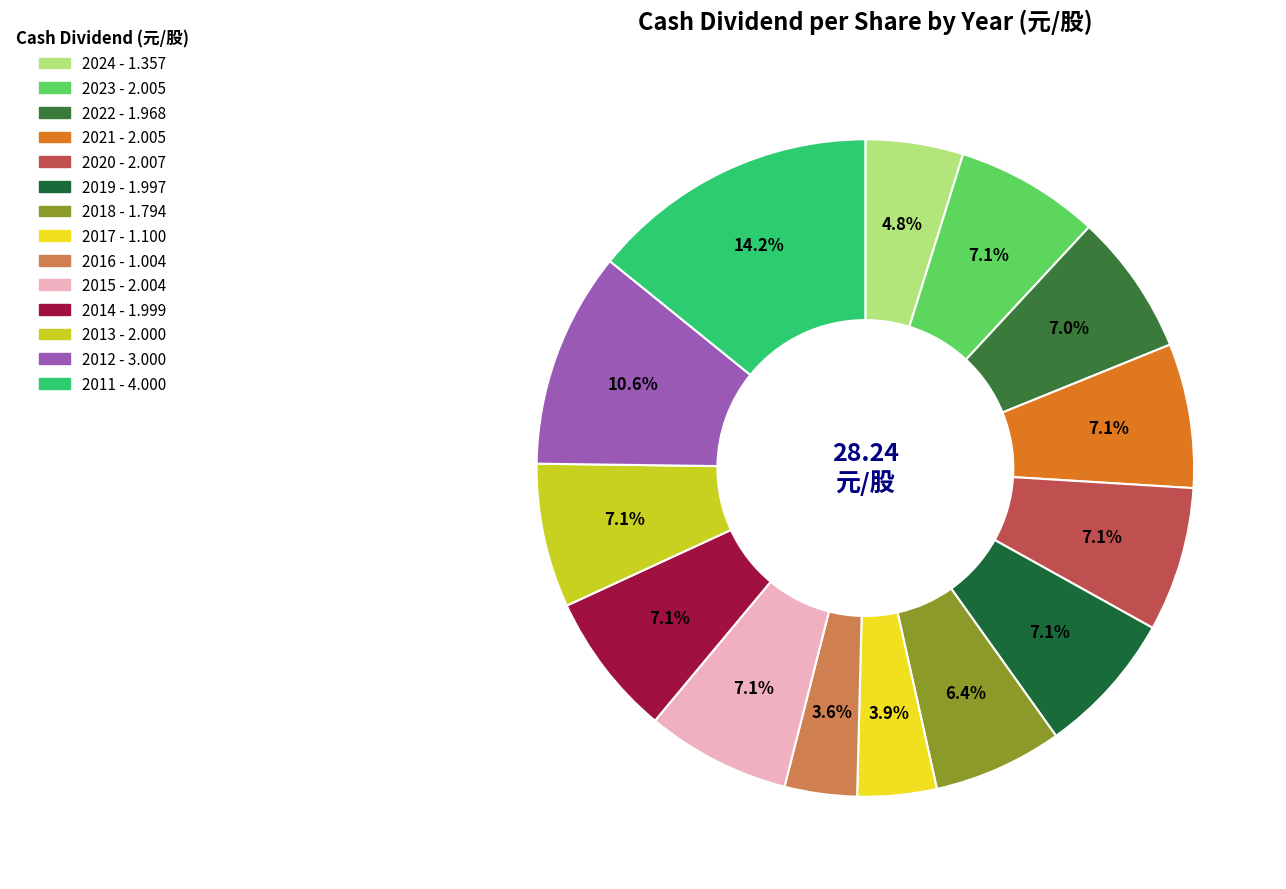

Is there a majority slice in this chart?

No